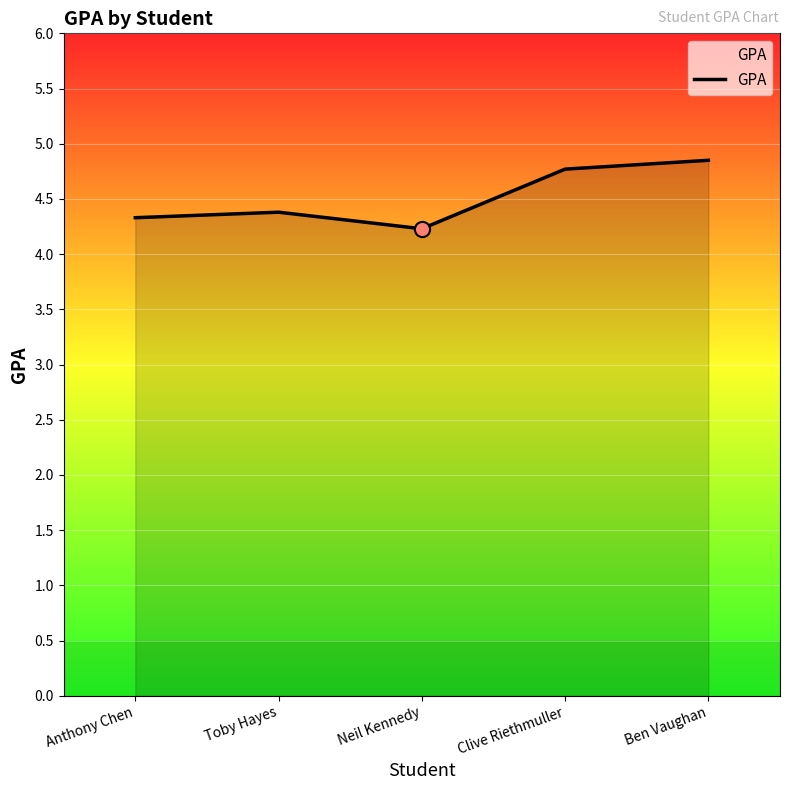

Between Neil Kennedy and Anthony Chen, which is larger?

Anthony Chen